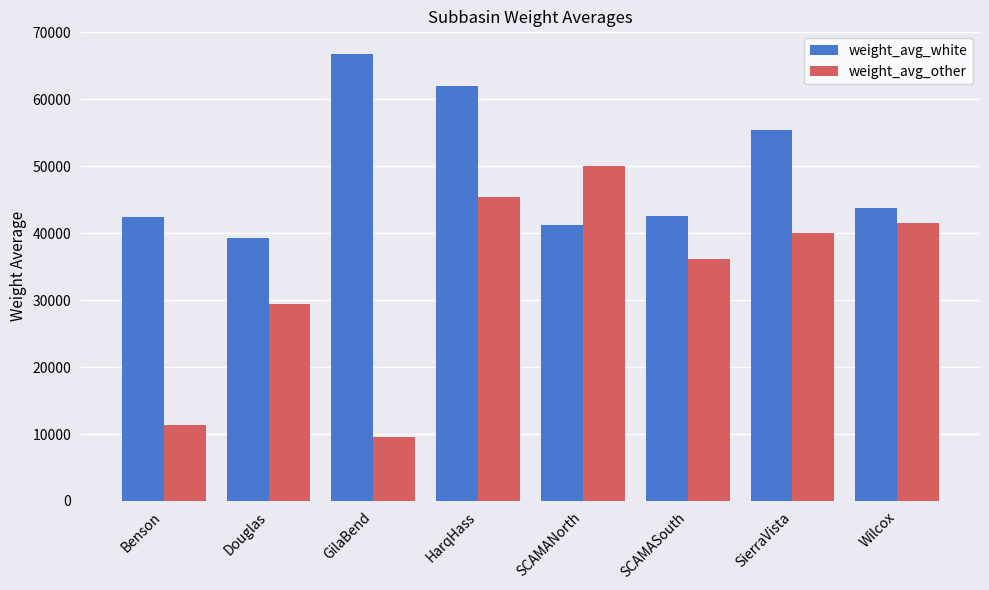

What are all the series names shown in the legend?

weight_avg_white, weight_avg_other